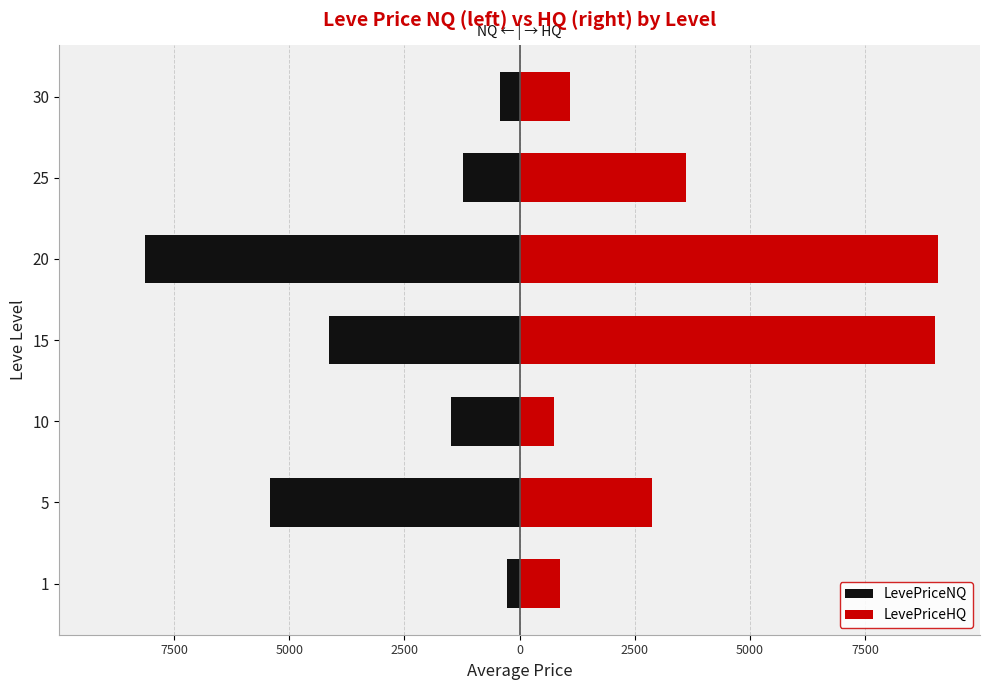

Between 7500 and 5000, which series saw the biggest shift?

LevePriceNQ